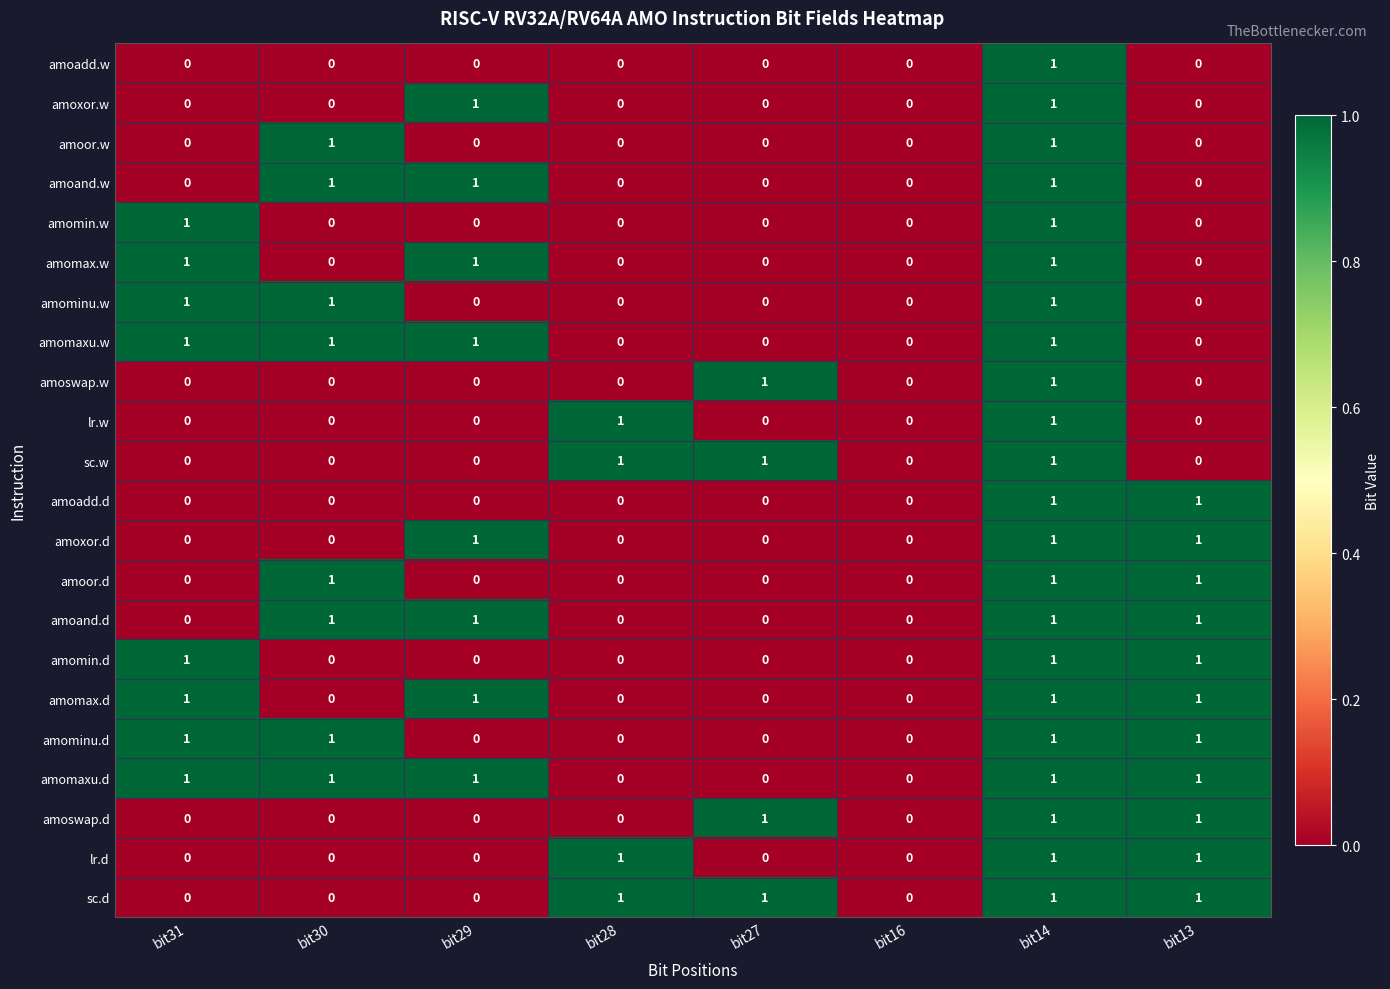

The amomax.w series shows 1 at bit29. True or false?

True